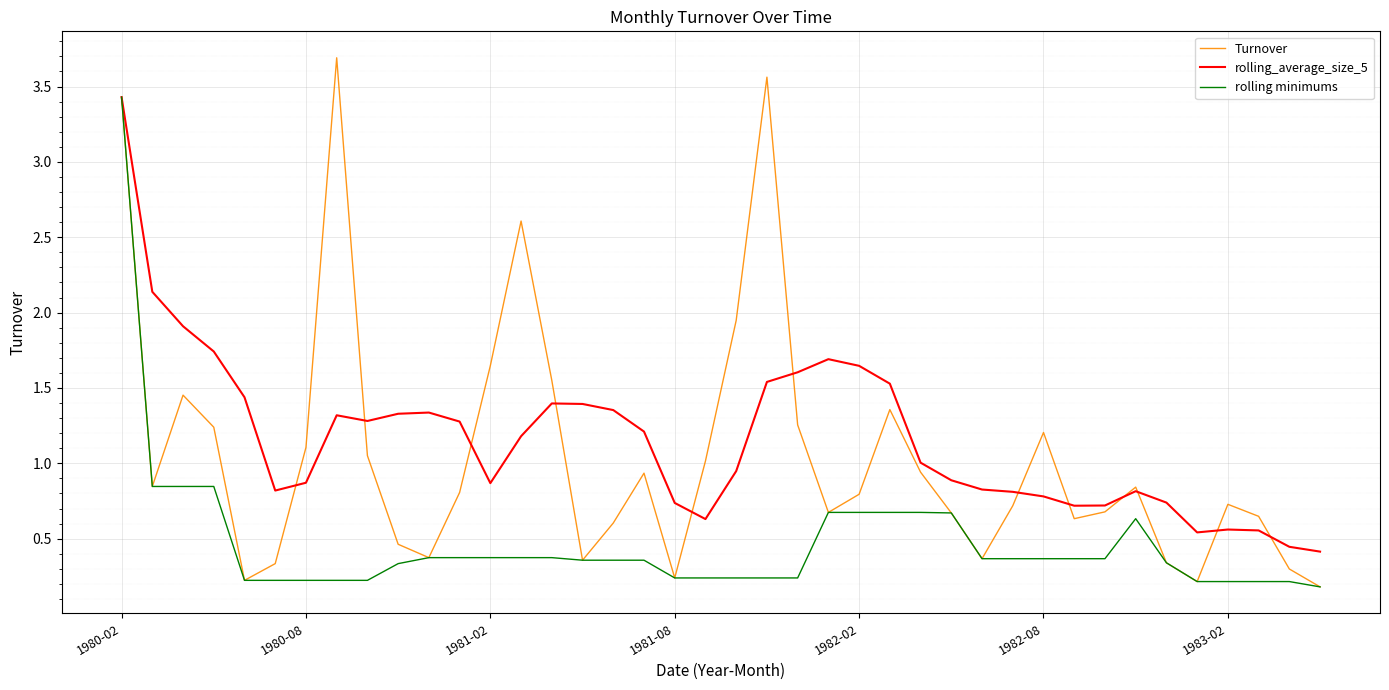

What are all the series names shown in the legend?

Turnover, rolling_average_size_5, rolling minimums